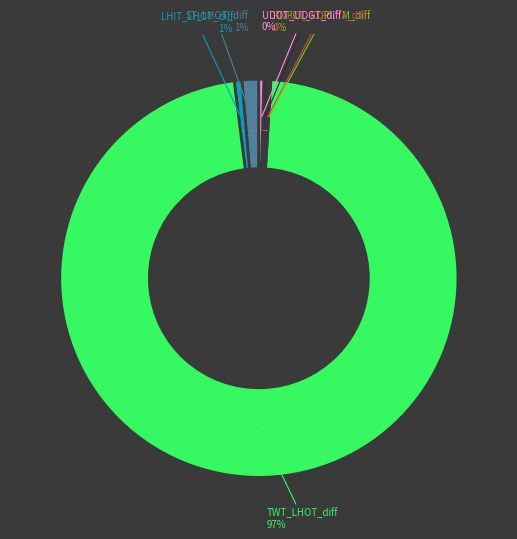

Which slice represents more than half of the pie?

TWT_LHOT_diff